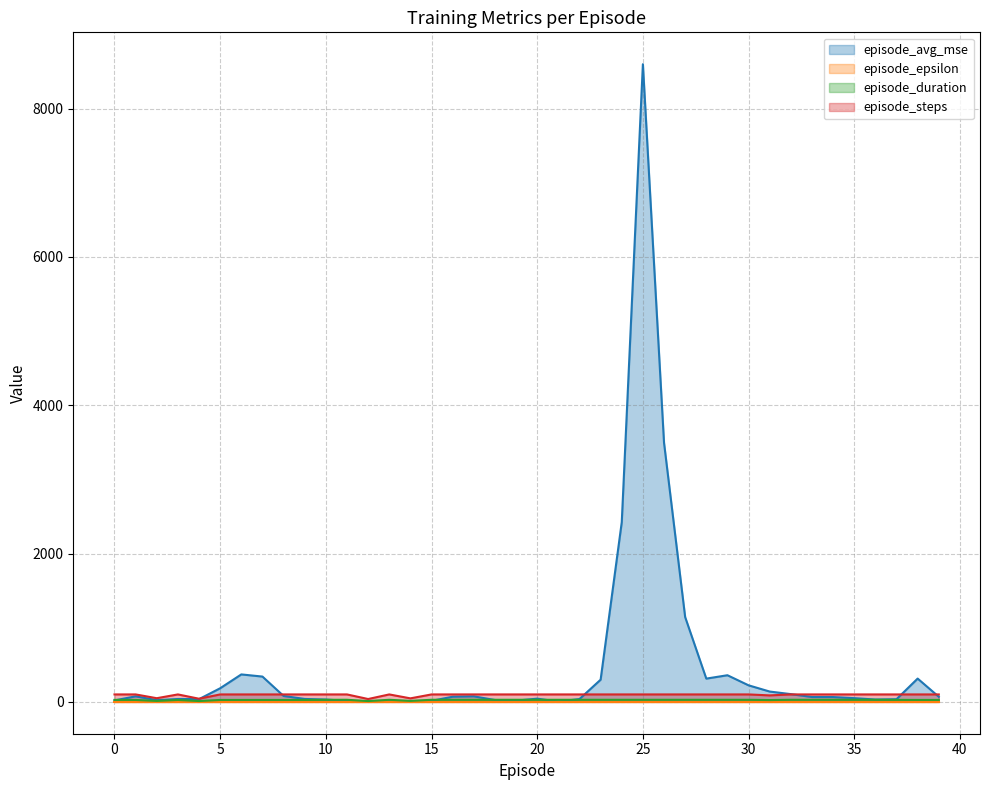

At how many categories does at least one series exceed 1180?

3